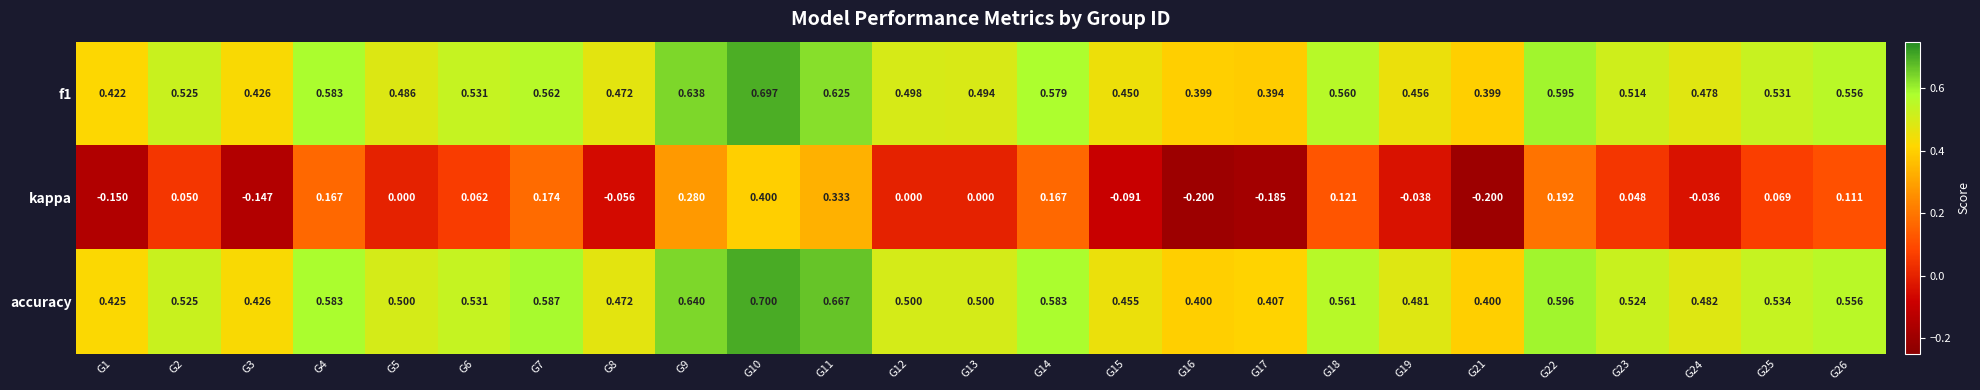

Between G17 and G23, which series saw the biggest shift?

kappa